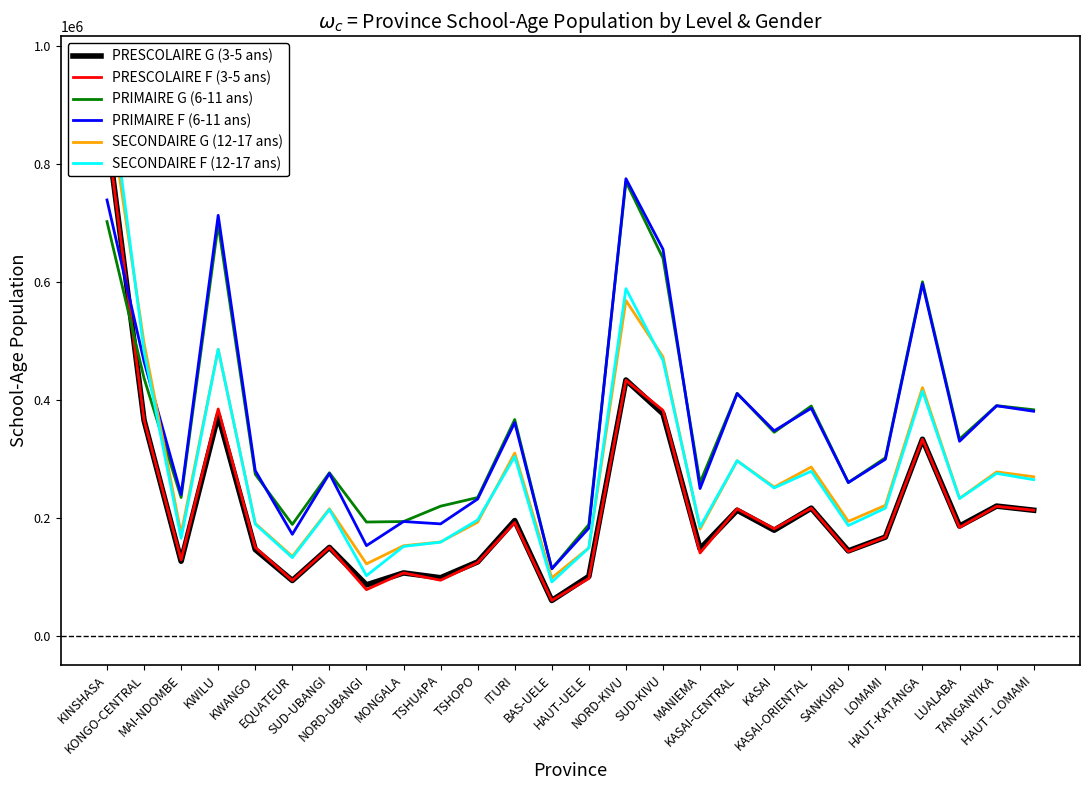

True or false: PRIMAIRE G (6-11 ans) has a value of 345700 at KASAI.

True